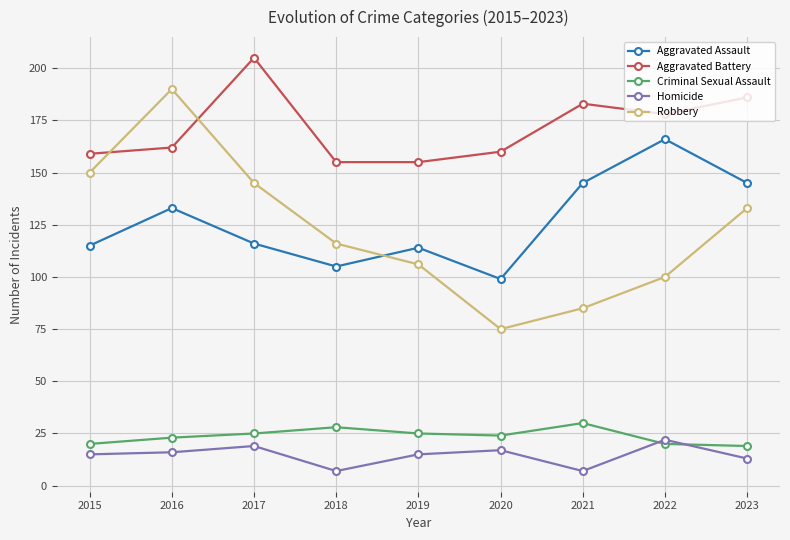

What is the greatest value displayed?

205